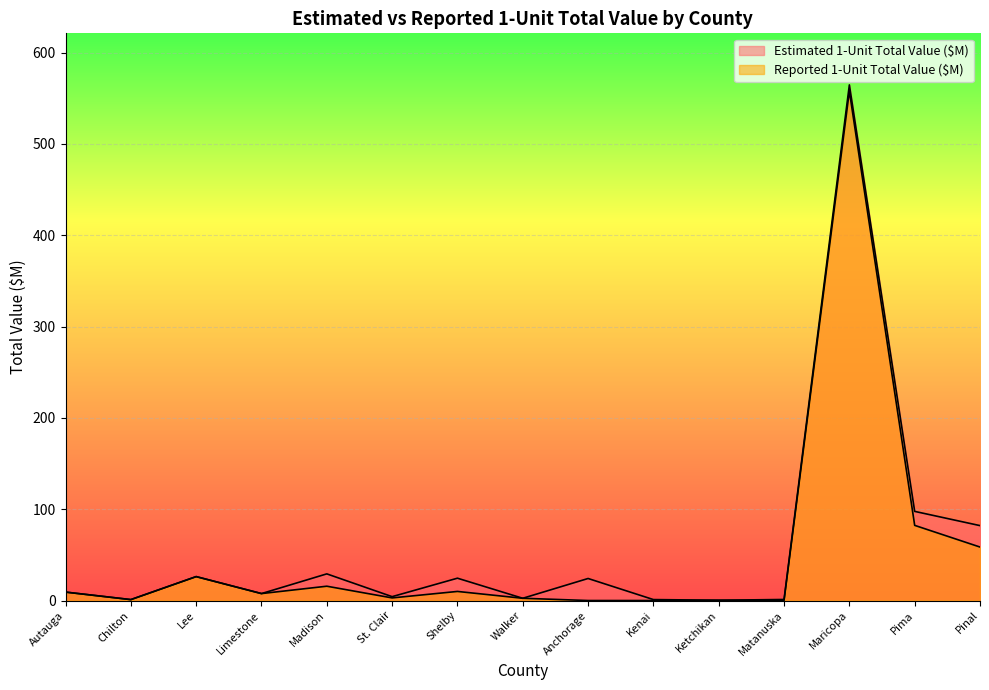

Is it true that Reported 1-Unit Total Value ($M) equals 58.6 at Pinal?

True